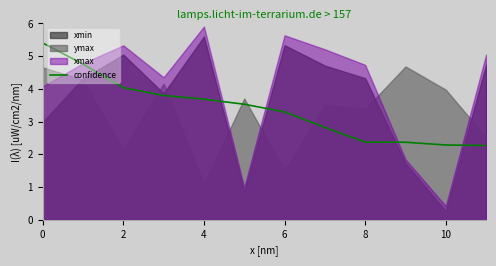

What is the highest value of the confidence series?

5.4